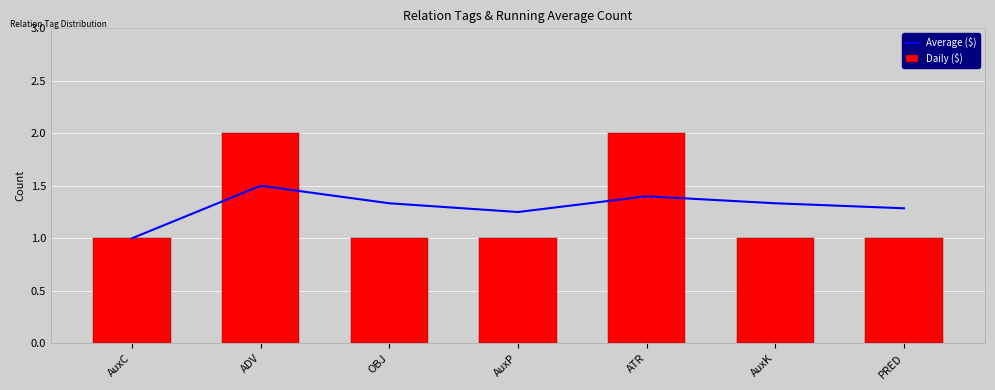

True or false: Average ($) has a value of 1.3 at PRED.

True